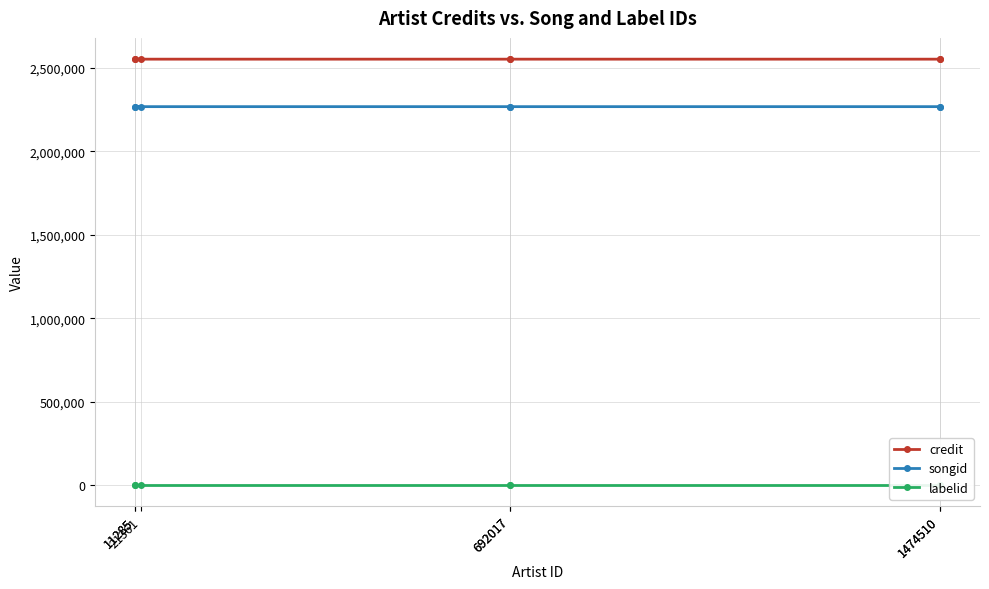

Is the value of songid at 692017 greater than the value of labelid at 11285?

Yes